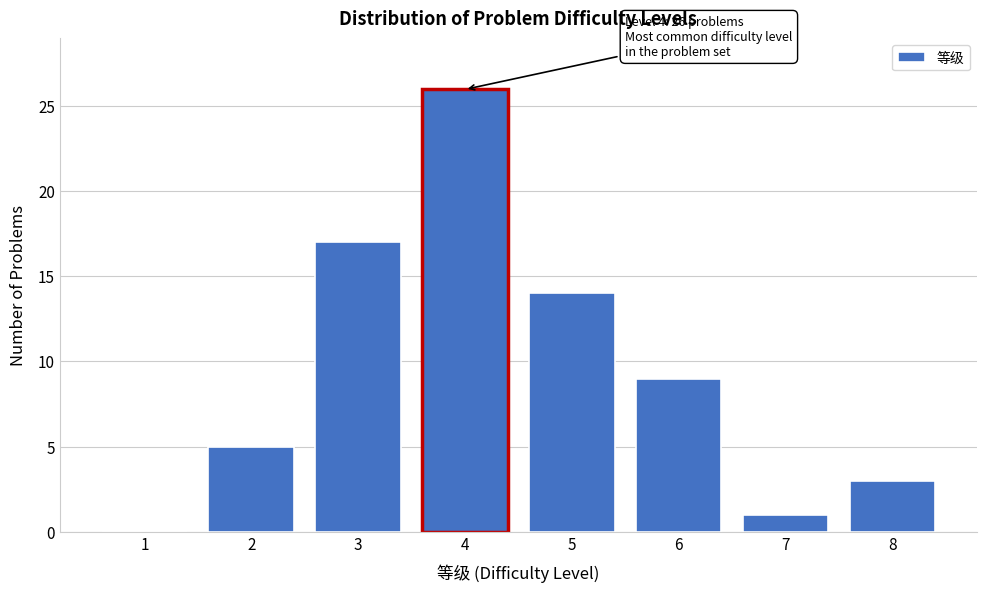

Reading left to right, what are all the values shown in this chart?

1=0	2=5	3=17	4=26	5=14	6=9	7=1	8=3